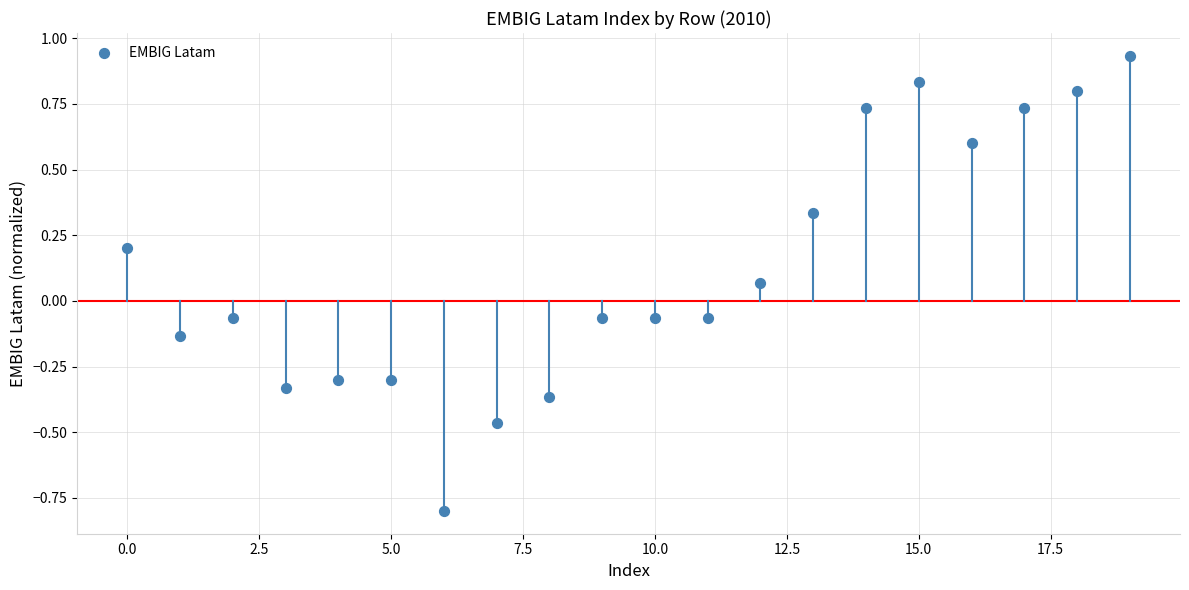

What is the range of Y values (max minus min)?

1.7